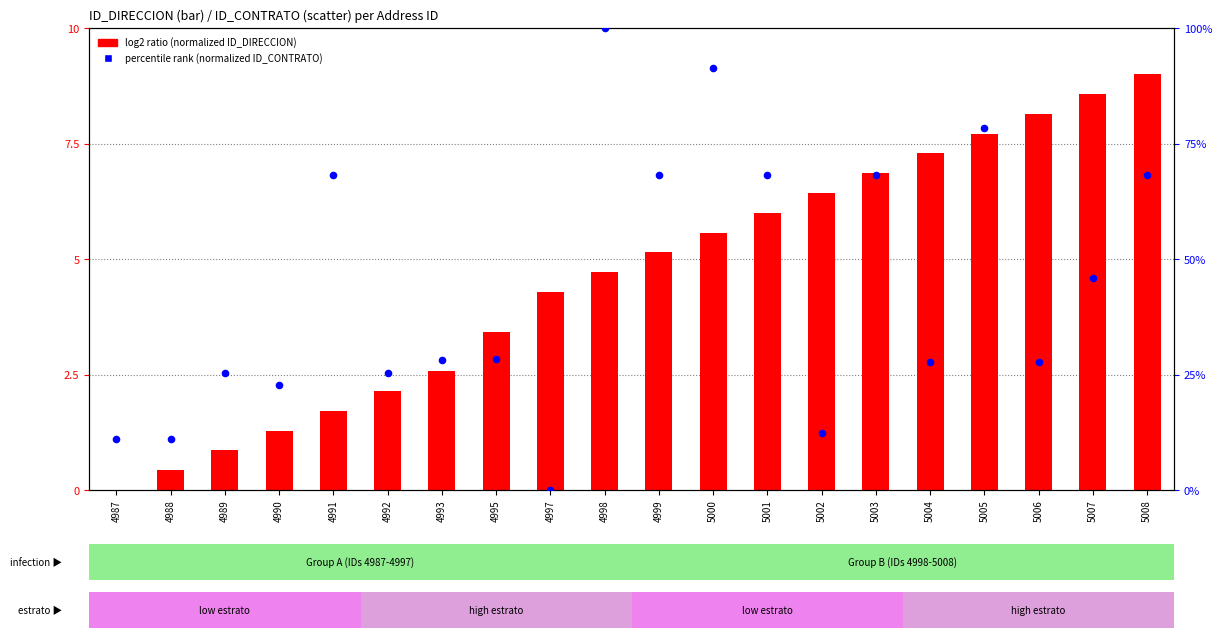

Which series has the largest Y range (max minus min)?

percentile rank (normalized ID_CONTRATO)